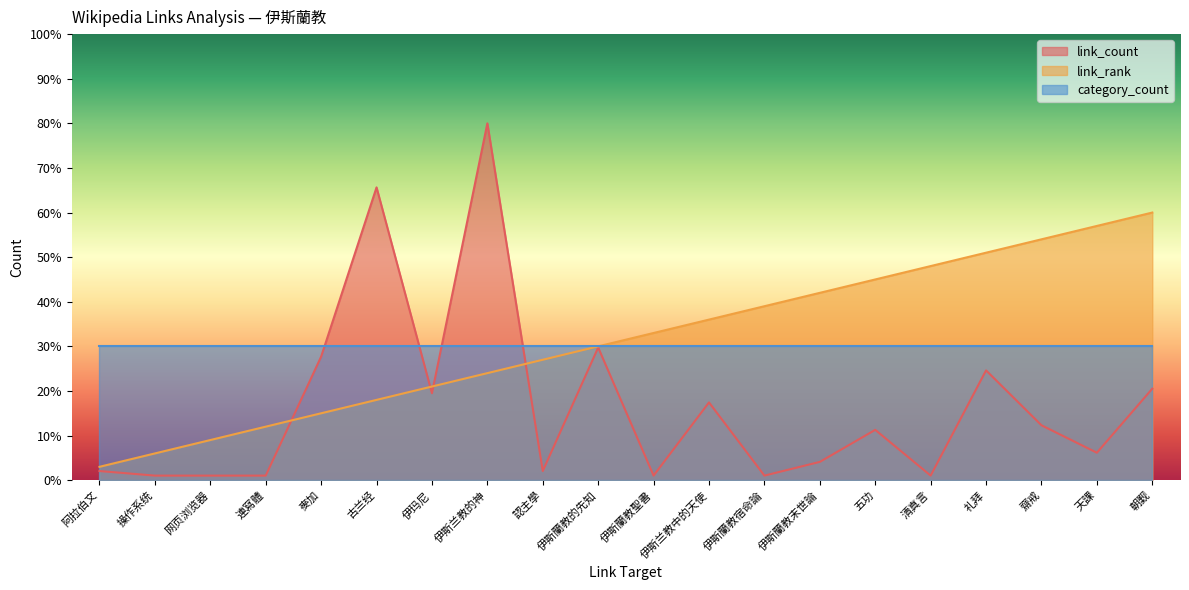

After their last crossing, which series has the higher values: link_count or link_rank?

link_rank